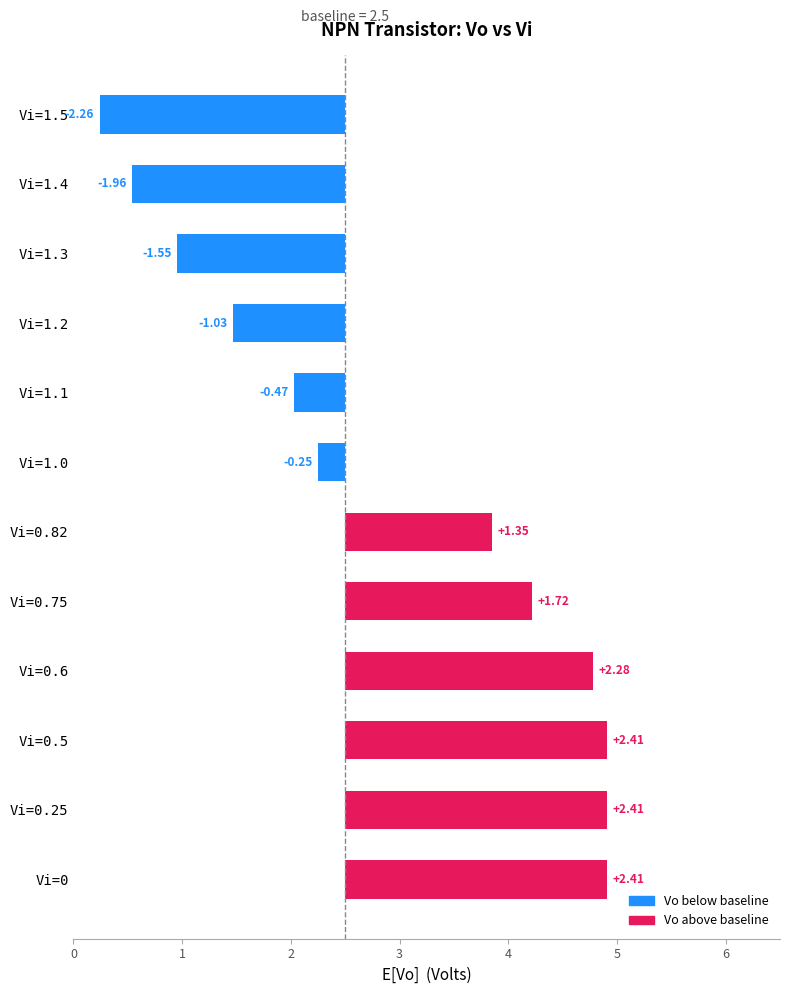

List the labels in order of value, largest first.

Vi=0, Vi=0.25, Vi=0.5, Vi=0.6, Vi=0.75, Vi=0.82, Vi=1.0, Vi=1.1, Vi=1.2, Vi=1.3, Vi=1.4, Vi=1.5